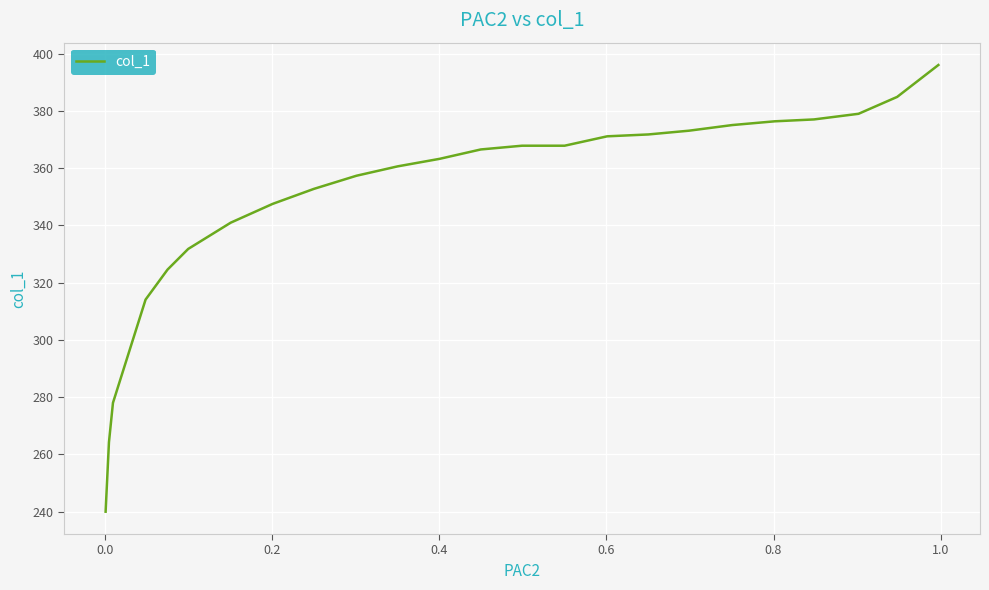

How many values exceed 366?

12